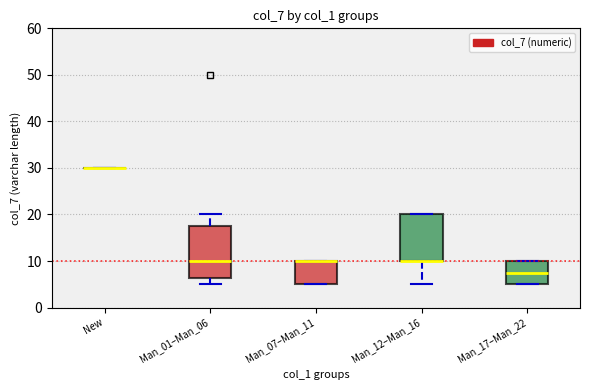

Reading left to right, transcribe this box plot: for each box, give where its median line is, the range the box spans, and where its two whiskers end, as read against the y-axis. The values are not printed on the chart, so give them approximately, as read against the axis.

New: box collapsed to a line at 30, whiskers 30 to 30
Man_01–Man_06: median 10, box 6 to 18, whiskers 5 to 20
Man_07–Man_11: median 10 (drawn on the box's upper edge), box 5 to 10, whiskers 5 to 10
Man_12–Man_16: median 10 (drawn on the box's lower edge), box 10 to 20, whiskers 5 to 20
Man_17–Man_22: median 8, box 5 to 10, whiskers 5 to 10